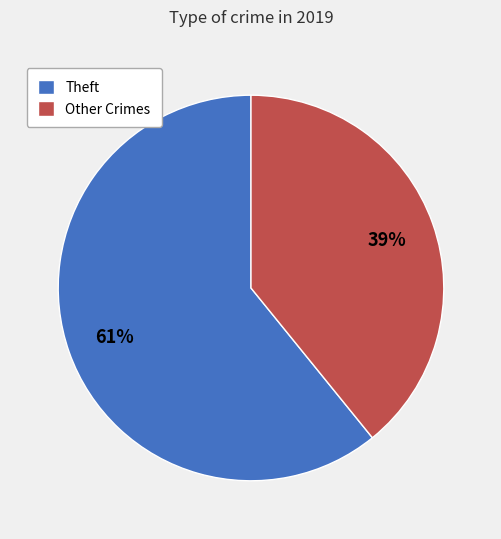

Between Theft and Other Crimes, which is larger?

Theft